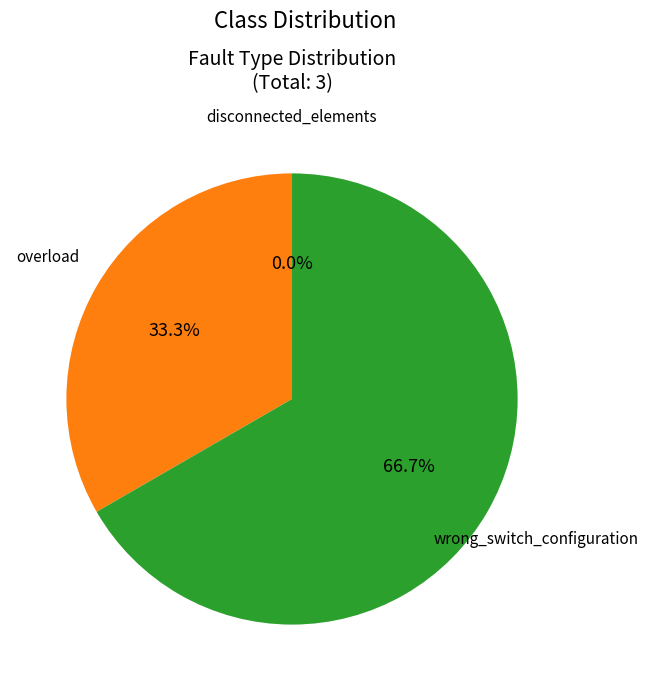

Does any single category account for the majority?

Yes